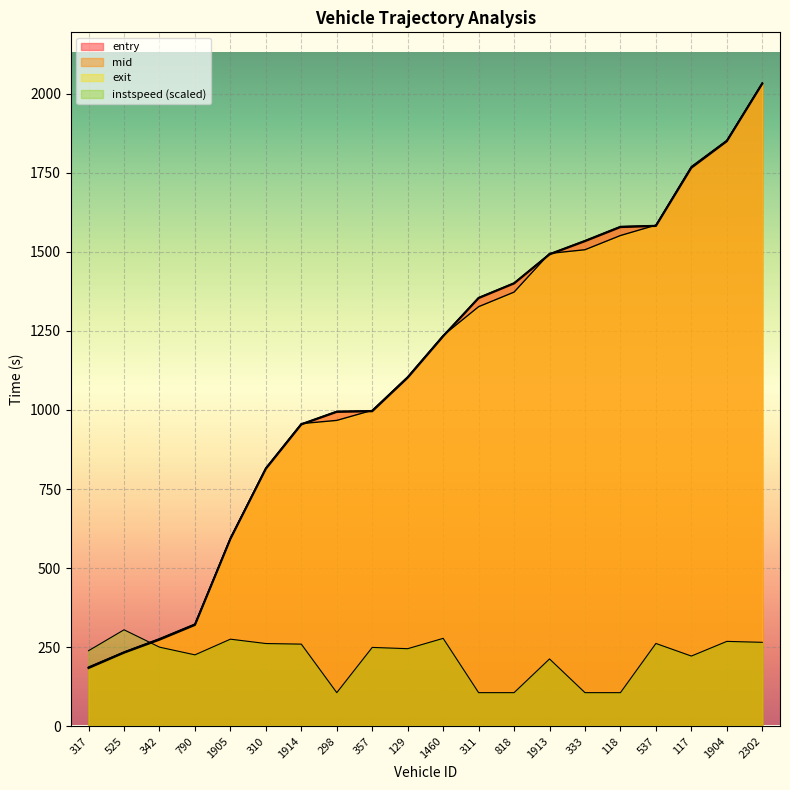

What is the value of the mid point at the 4th from the left?

321.4